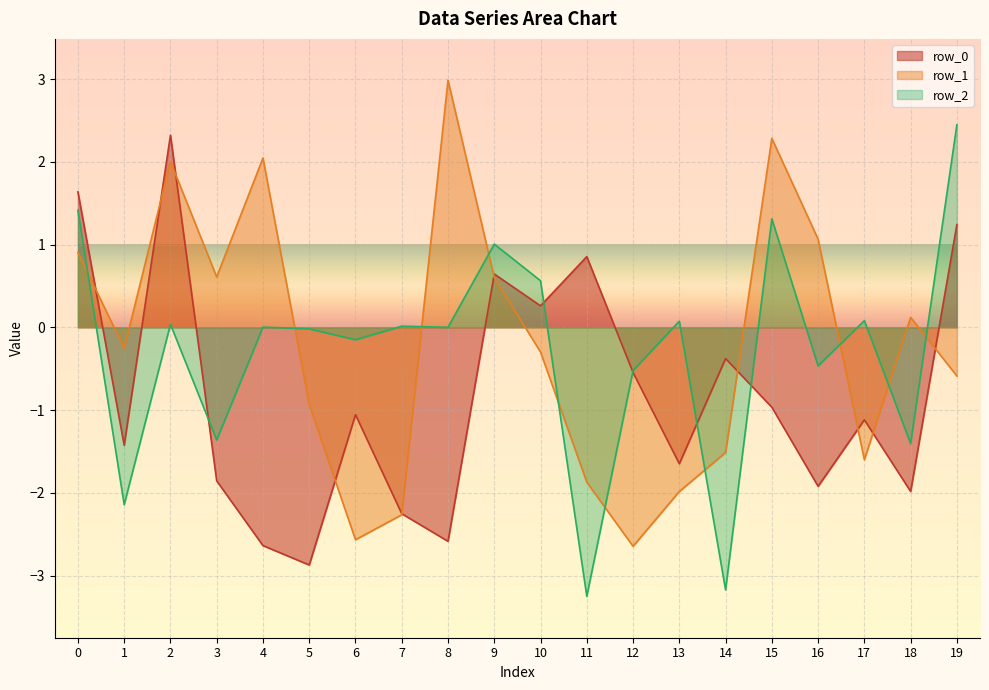

At 4, list the series in order from largest to smallest.

row_1, row_2, row_0